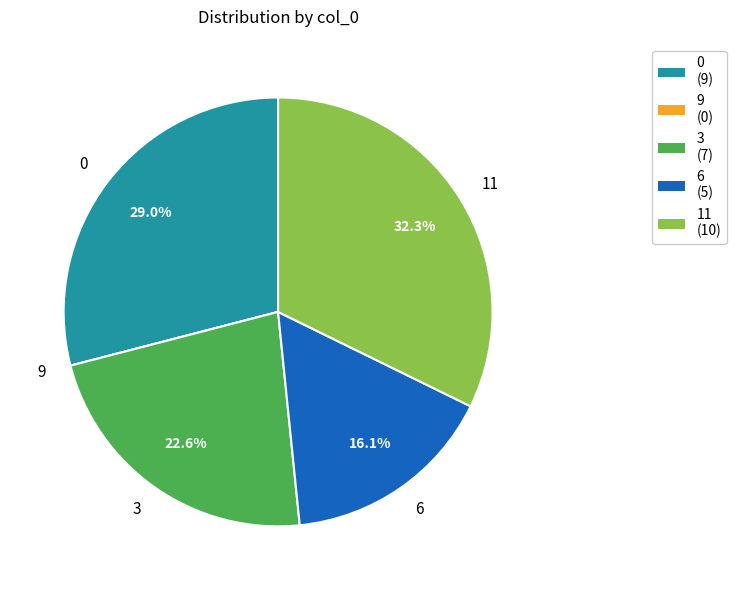

Does 0 represent more than half of the total?

No